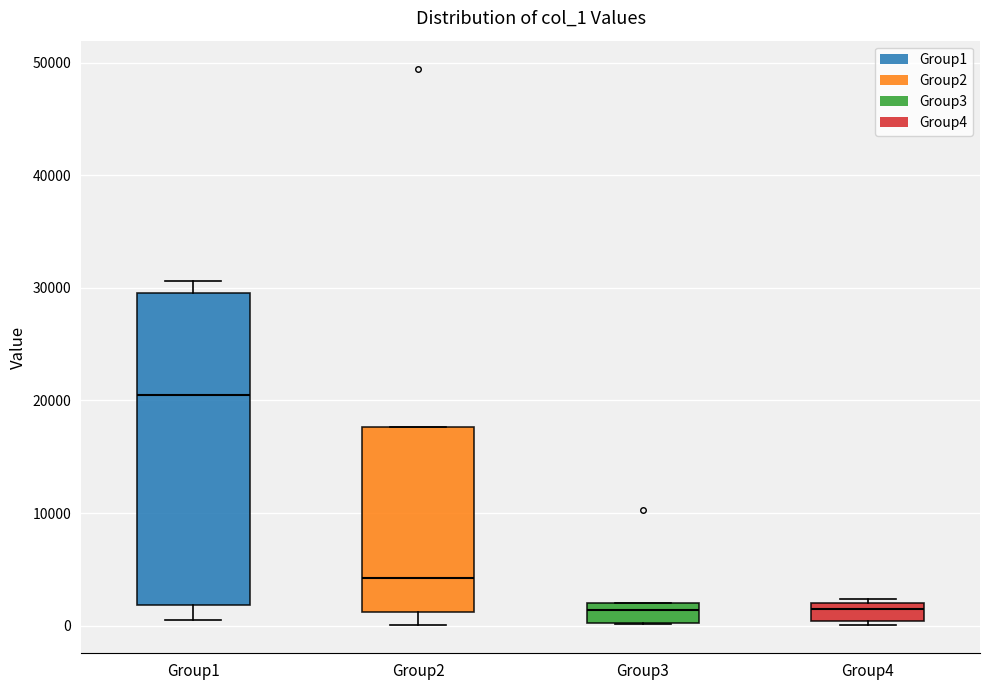

Which box's median line is the highest?

Group1